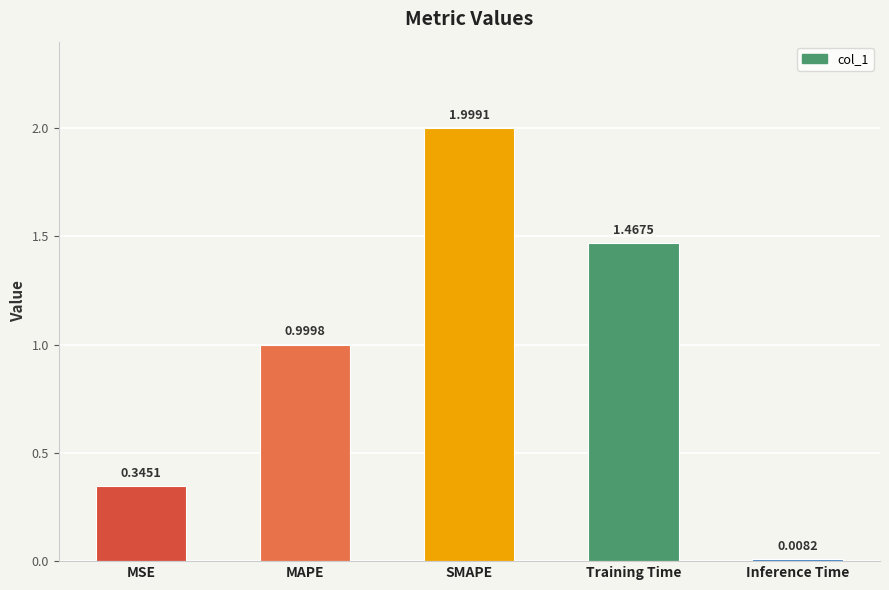

What is the difference between the maximum and minimum values?

2.0